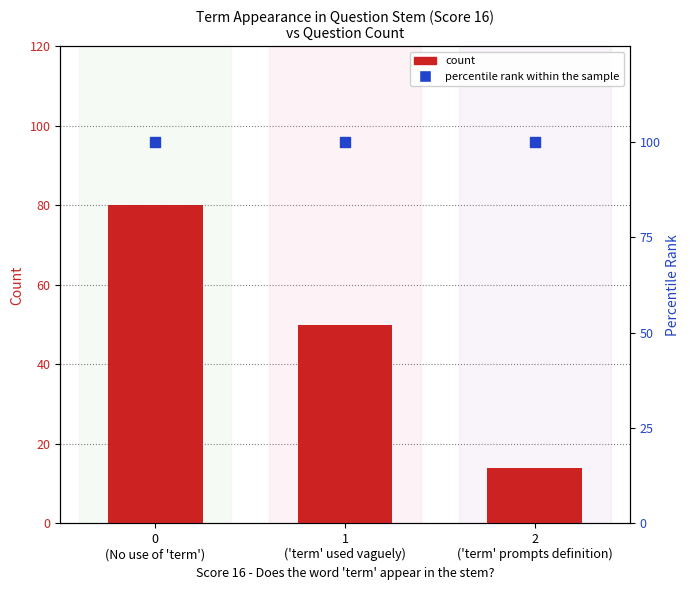

What are all the series names shown in the legend?

count, percentile rank within the sample